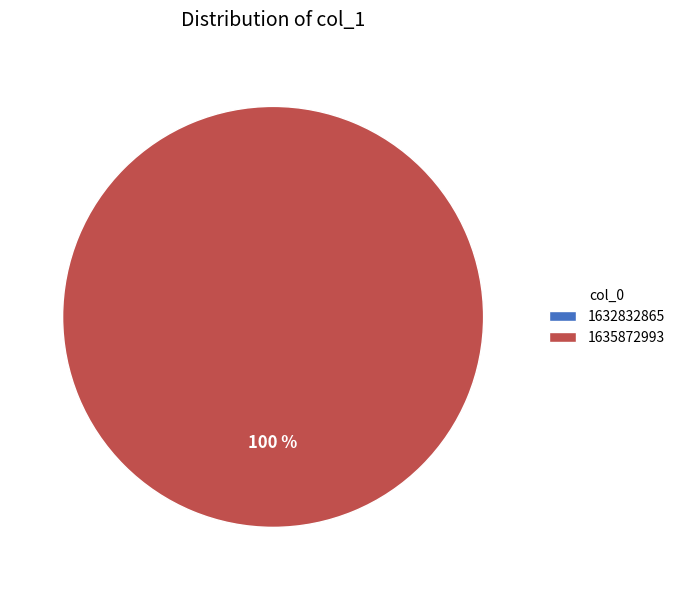

The 1635872993 slice represents 94% of the pie. True or false?

False